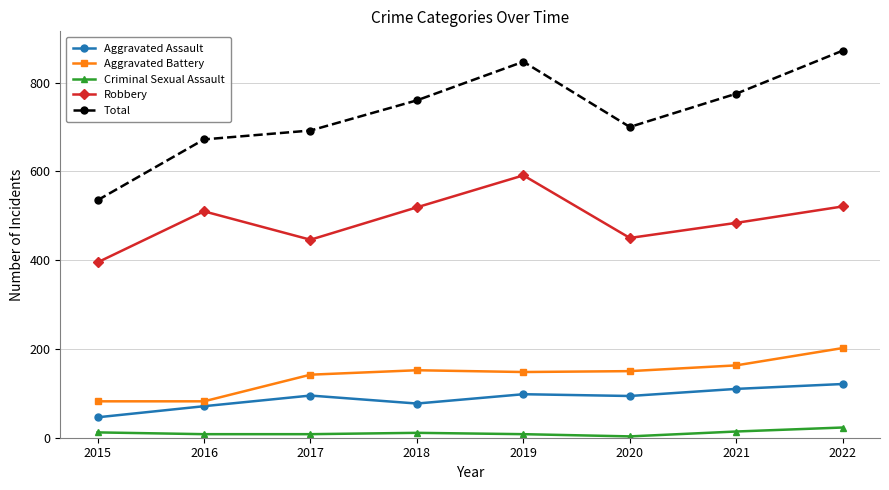

How many interior local valleys does the Robbery series have?

2